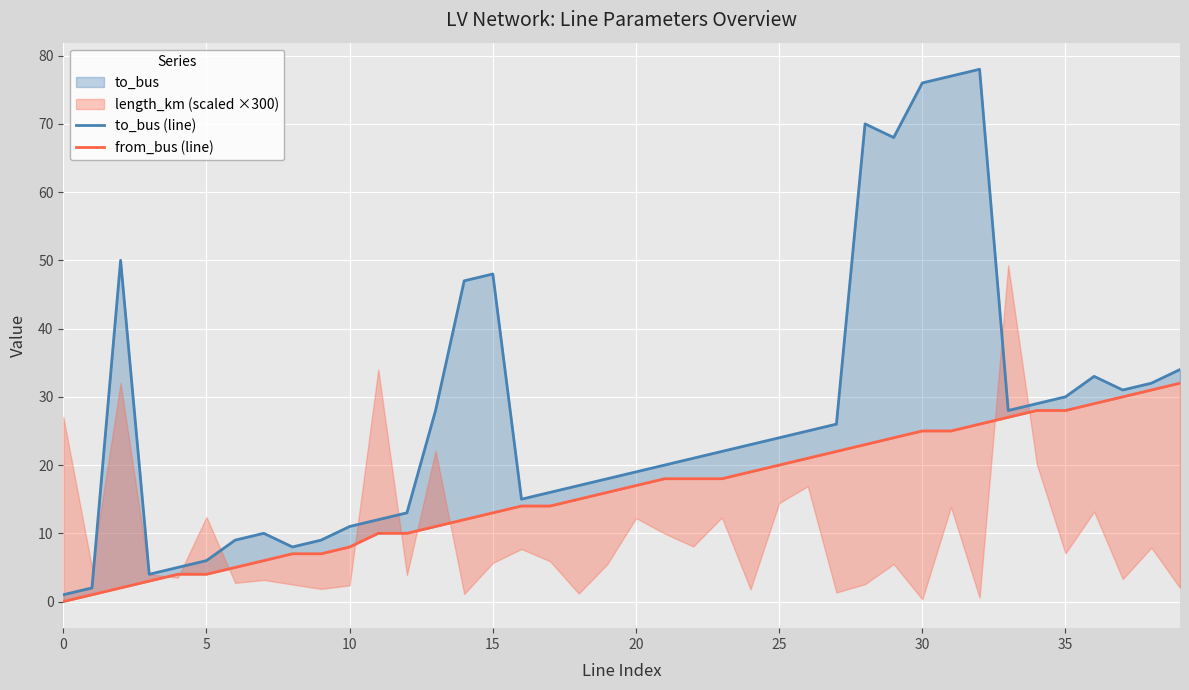

At how many categories does at least one series exceed 29?

13